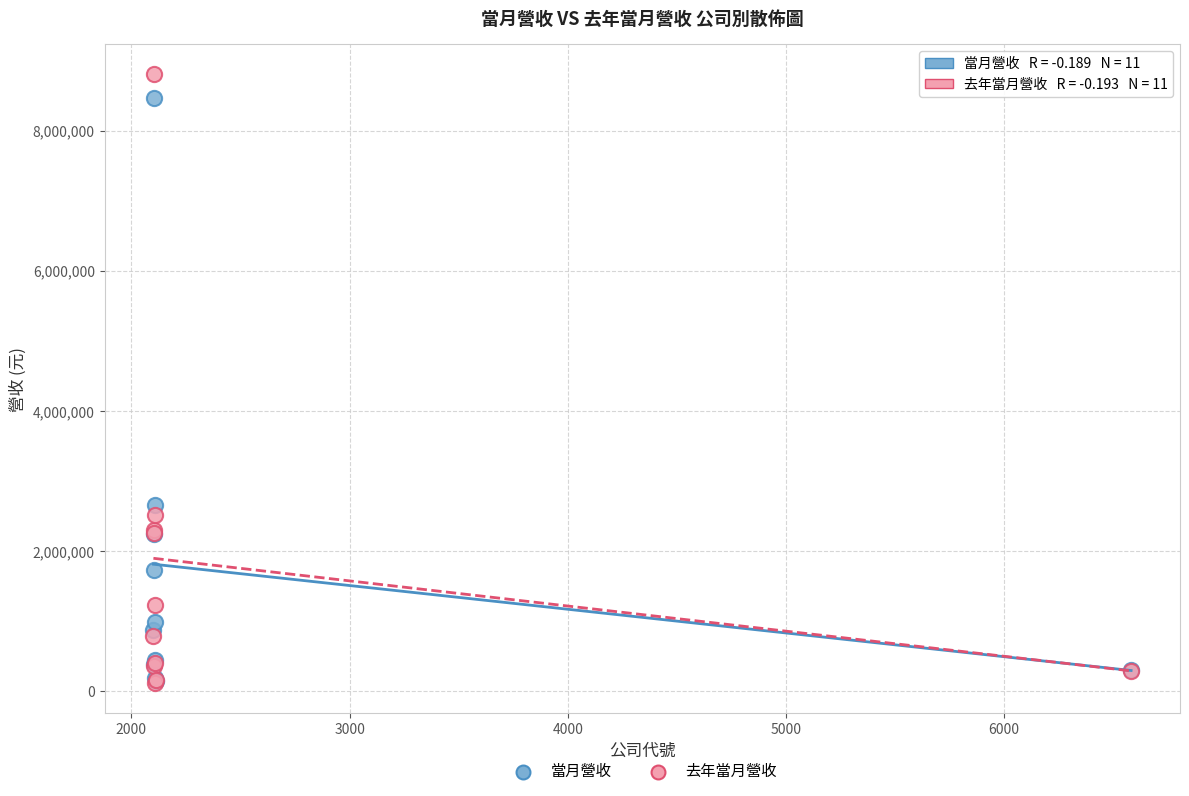

In the 當月營收 series, what Y value is closest to 4304303?

2663092